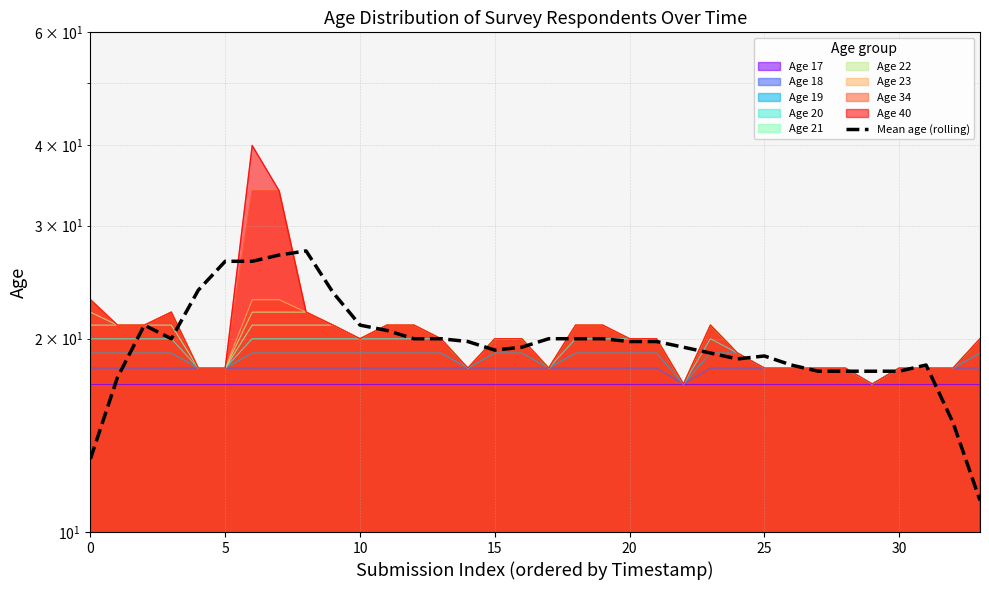

Where is the first local minimum?

15